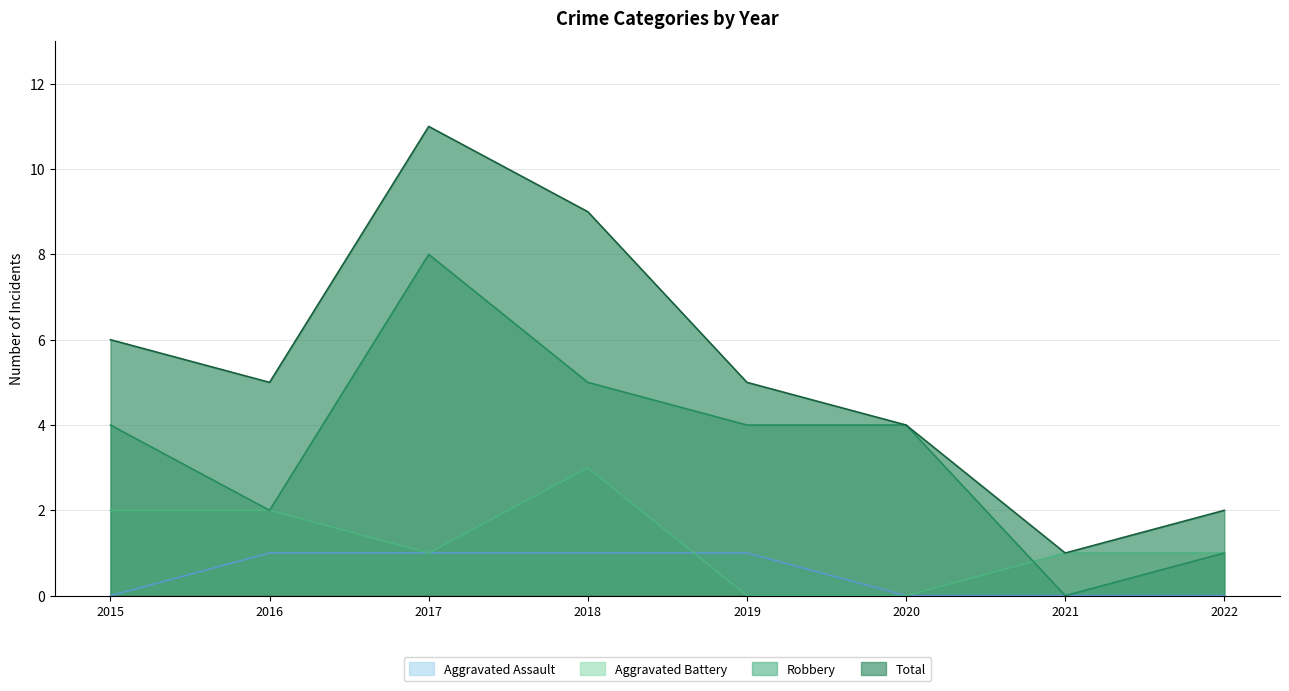

Rank the series by their maximum value, from lowest to highest.

Aggravated Assault, Aggravated Battery, Robbery, Total